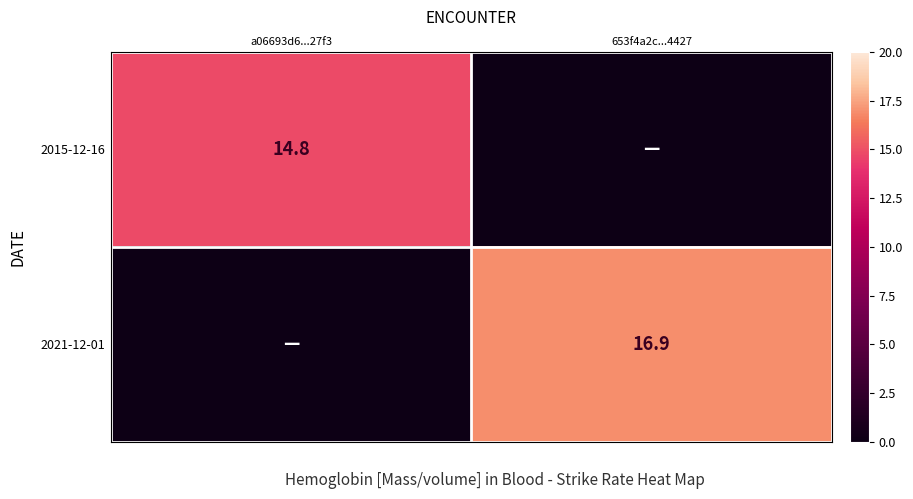

True or false: 2021-12-01 has a value of 5.0 at 653f4a2c...4427.

False